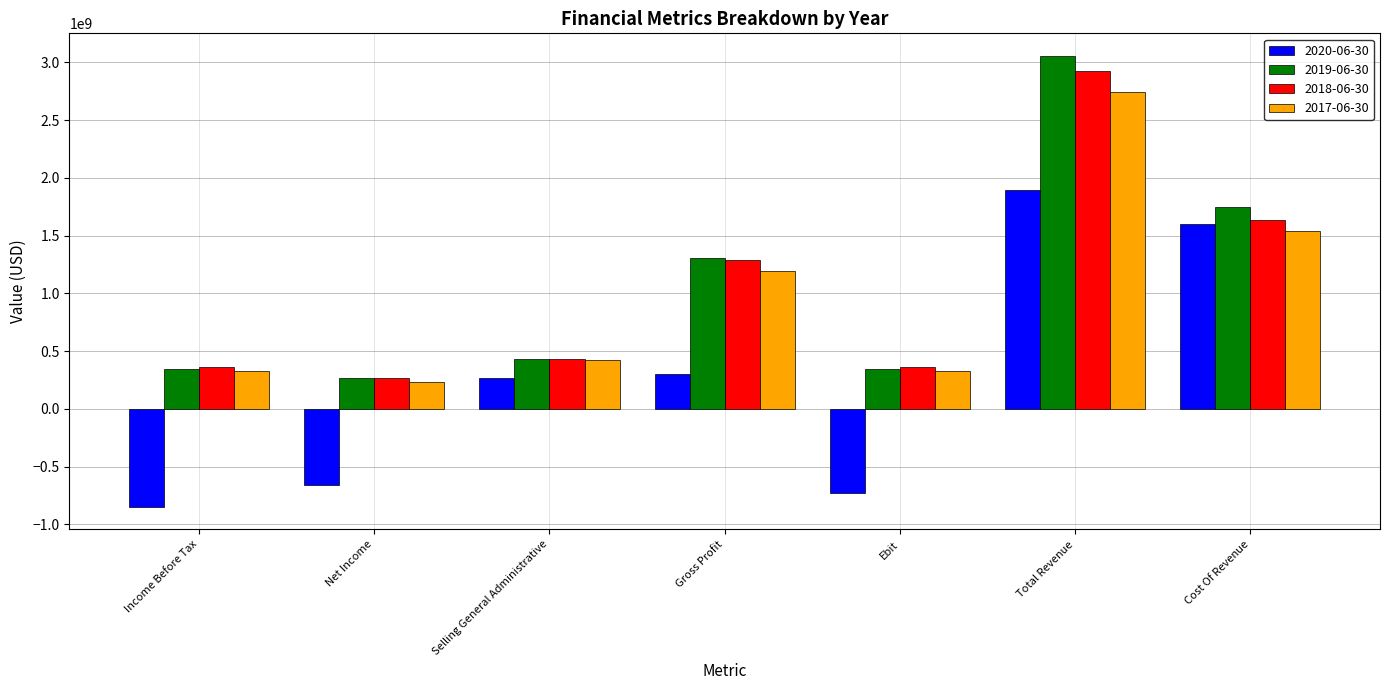

What is the total value across all series at Income Before Tax?

183890000